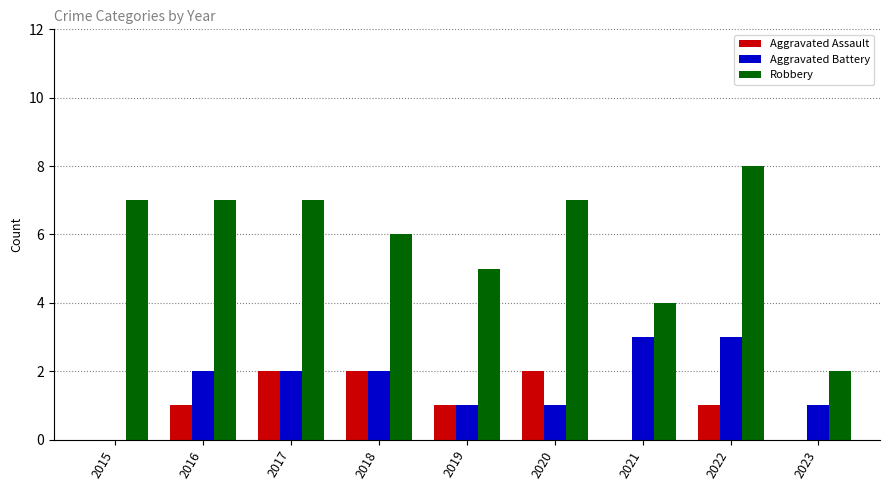

What is the average value of the Robbery series?

6